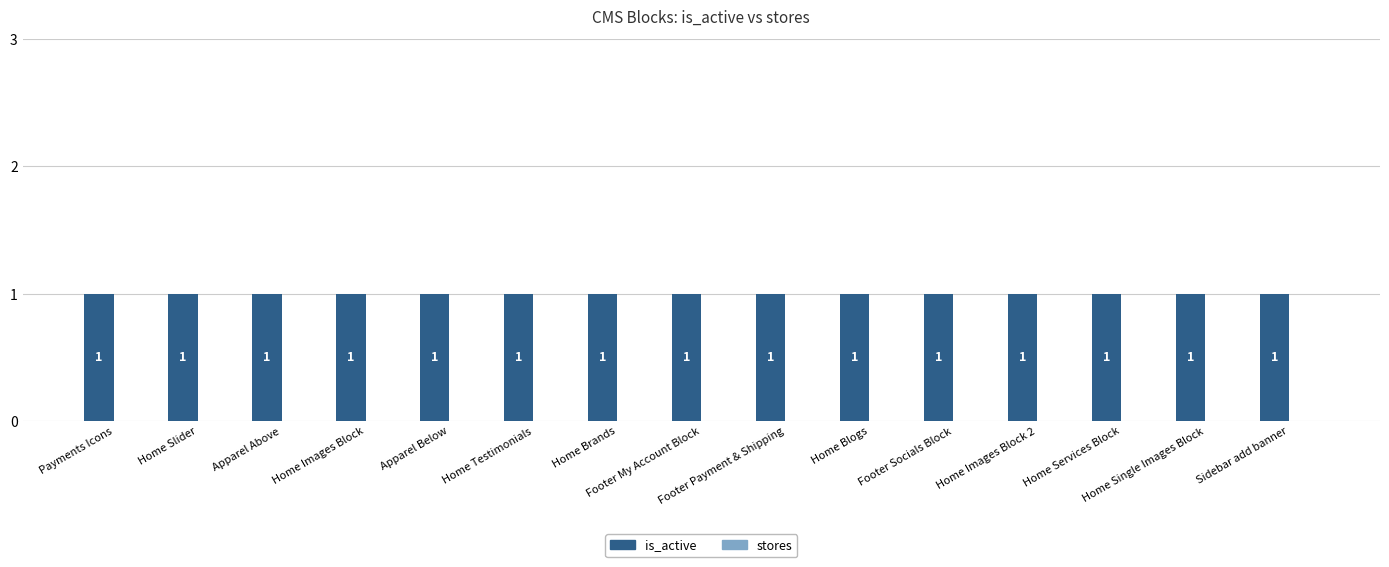

What is the spread (max minus min) of values at Apparel Above?

1